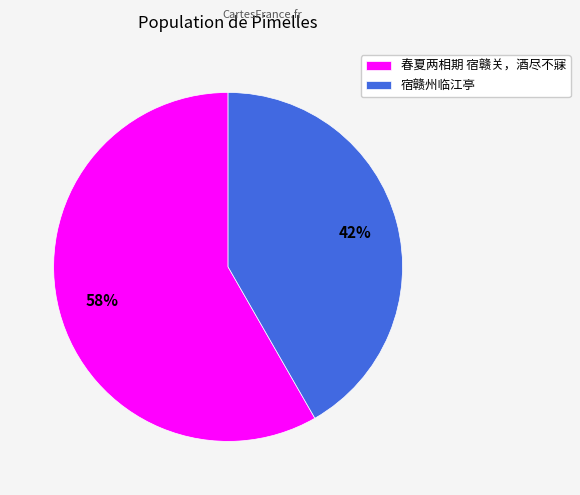

To the nearest percent, what is the combined percentage of 春夏两相期 宿赣关，酒尽不寐 and 宿赣州临江亭?

100%